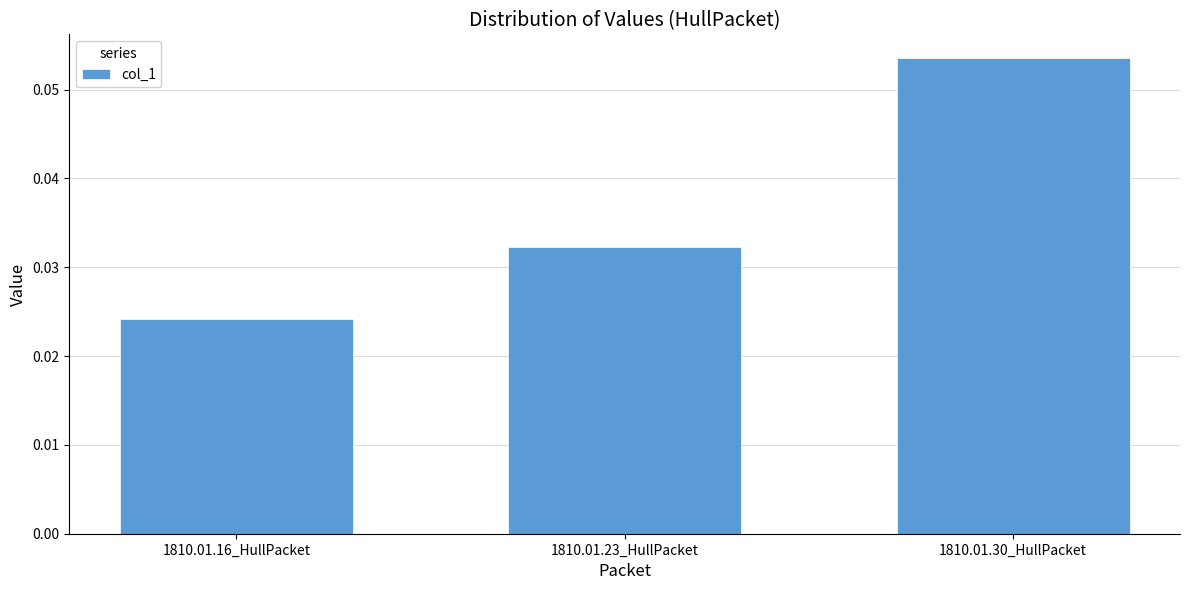

Rank the categories by value from highest to lowest.

1810.01.30_HullPacket, 1810.01.23_HullPacket, 1810.01.16_HullPacket